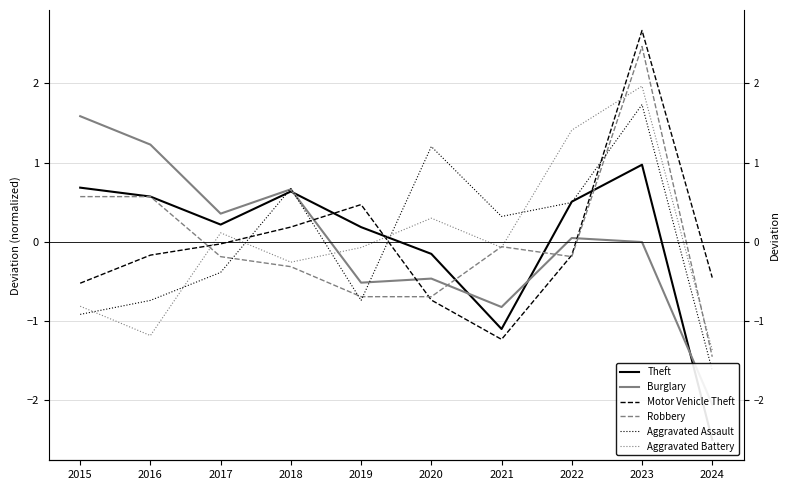

What is the value of the Motor Vehicle Theft point at the 4th from the left?

0.2